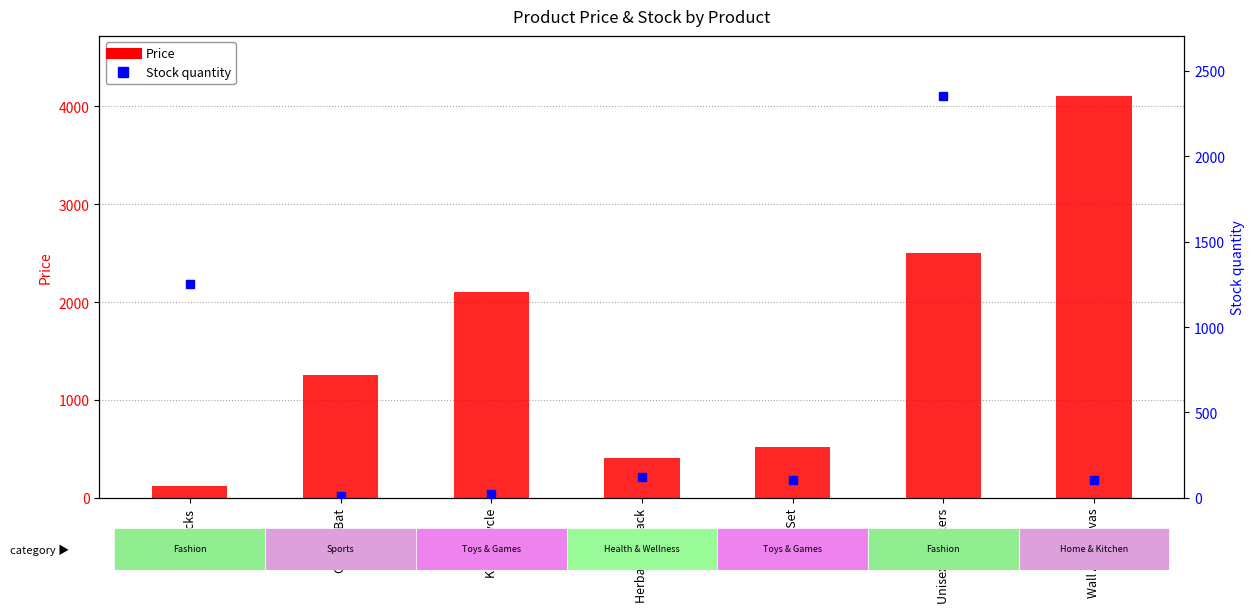

At how many categories does at least one series exceed 215?

7